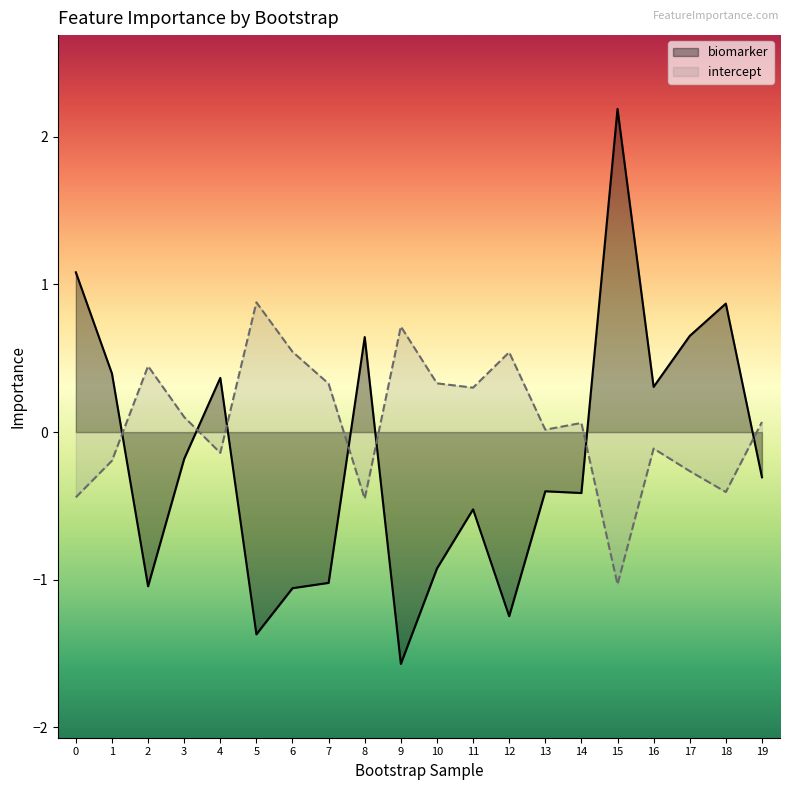

What is the minimum value for biomarker?

-1.6